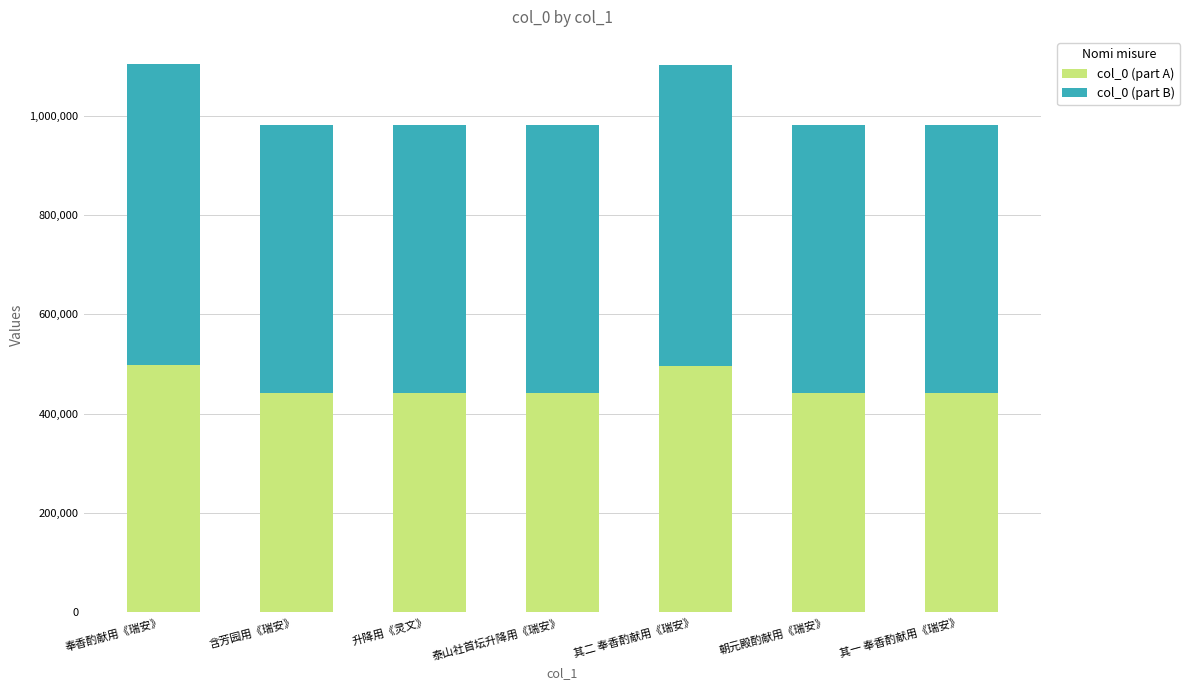

What is the sum of all col_0 (part A) values?

3203337